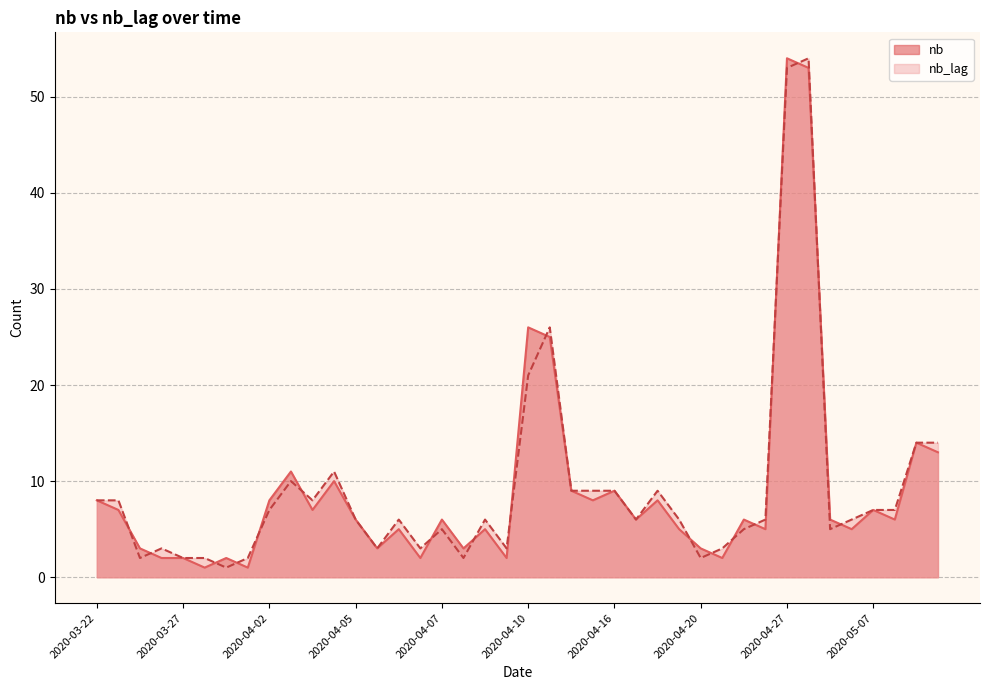

What is the total value across all series at 2020-04-17?

12